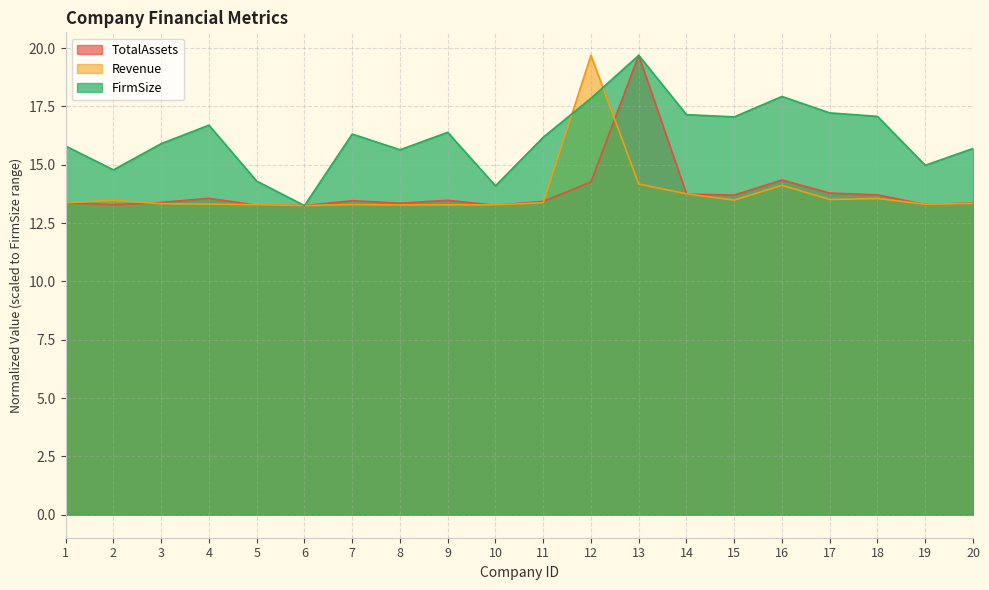

At which category is the sum across all series the highest?

13